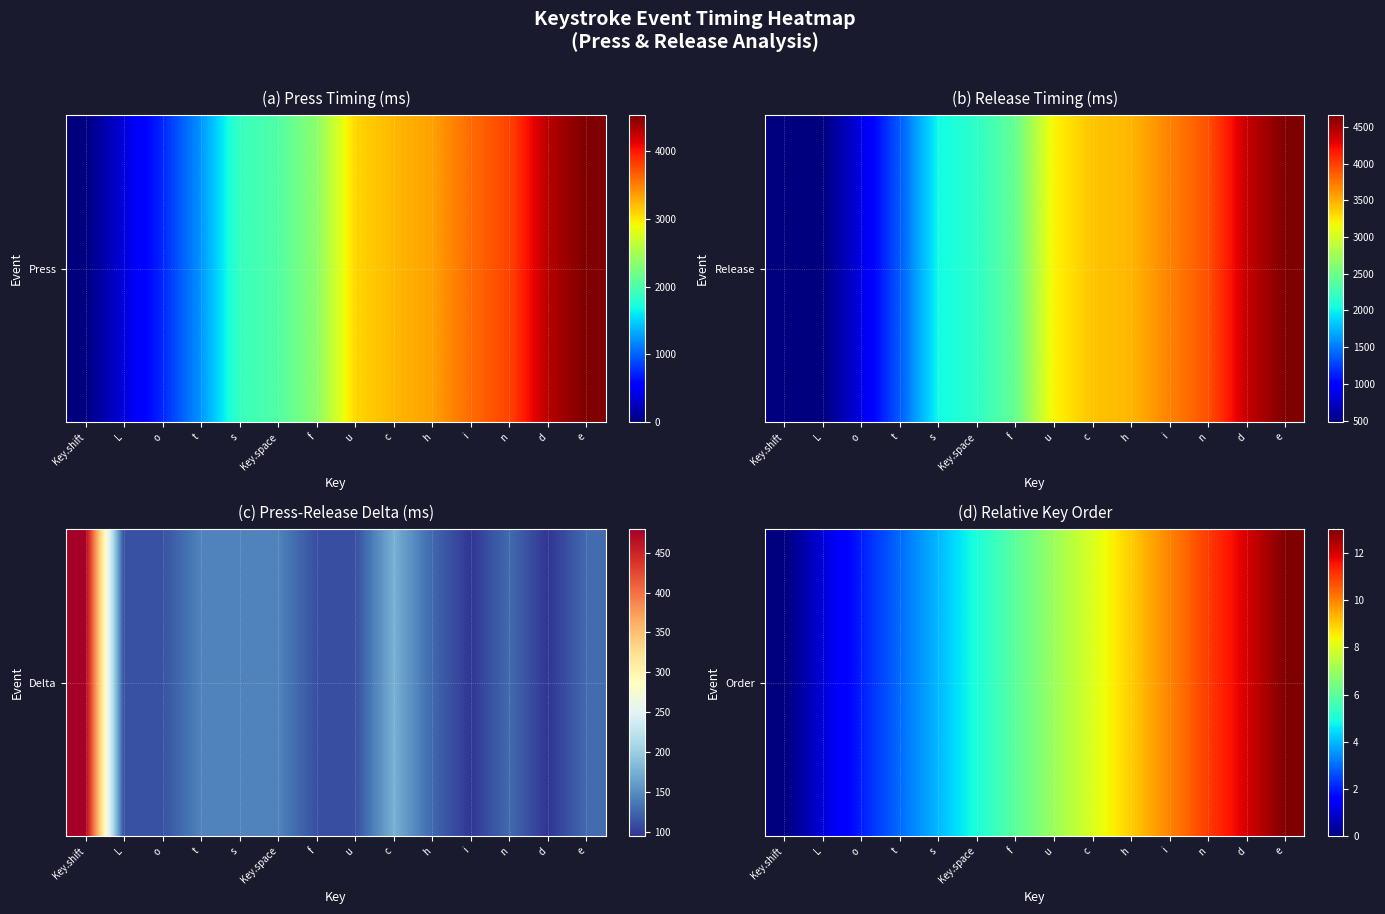

How many values are above zero?

13